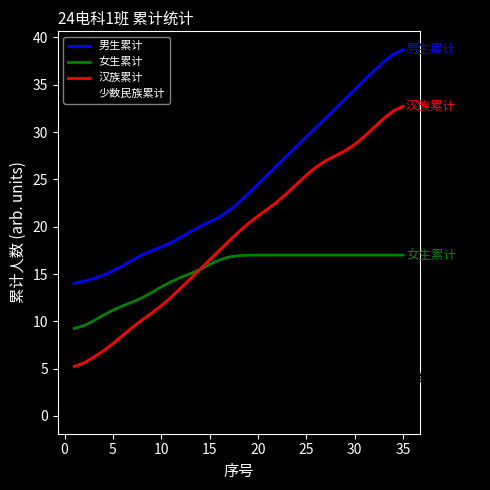

Which series has the largest range (max minus min)?

汉族累计